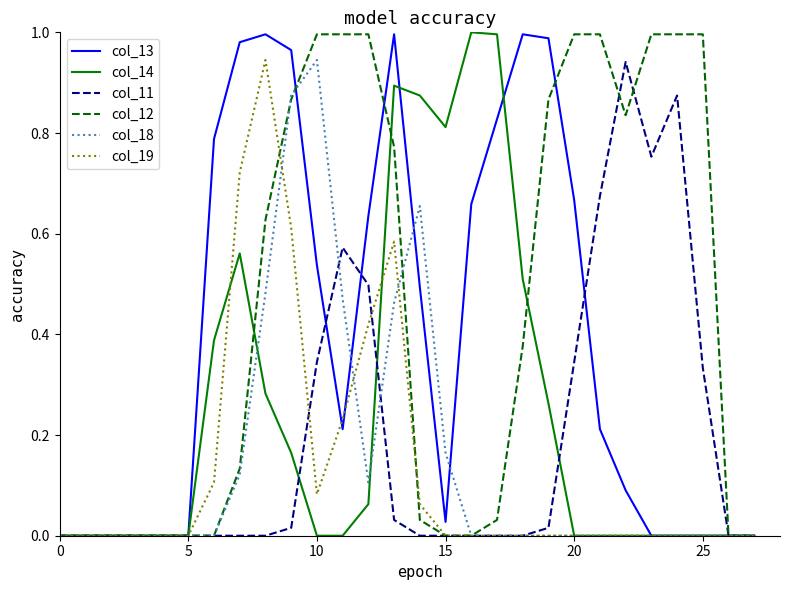

Which series has the largest total across all categories?

col_12